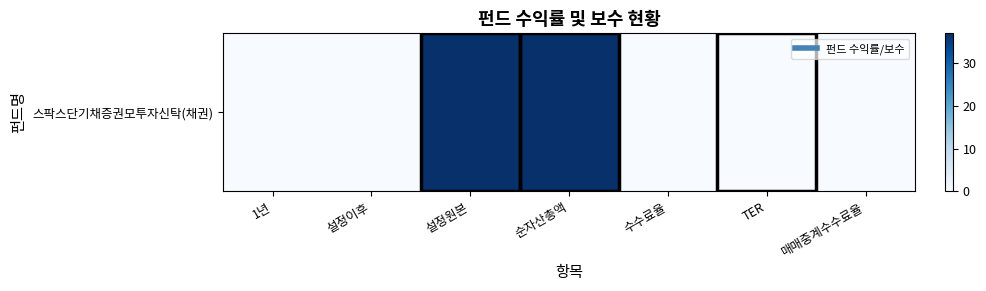

What is the maximum value shown in the chart?

37.0